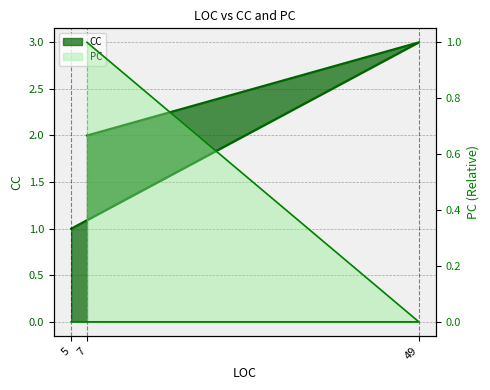

Which category has the lowest value across all series?

5